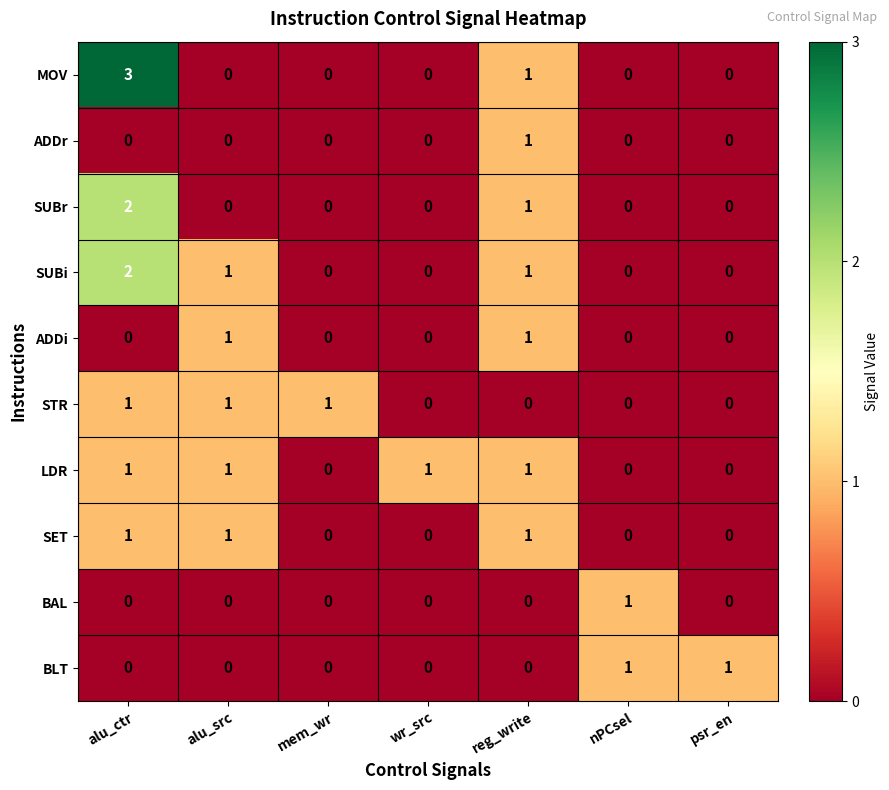

At which category is the sum across all series the highest?

alu_ctr